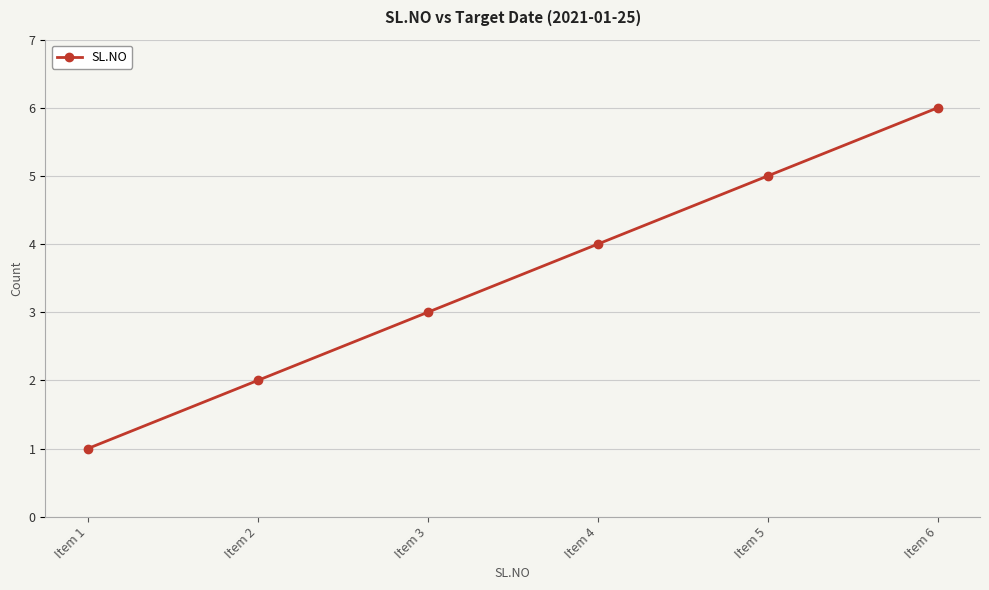

Count the values in the range 2 to 5.

4